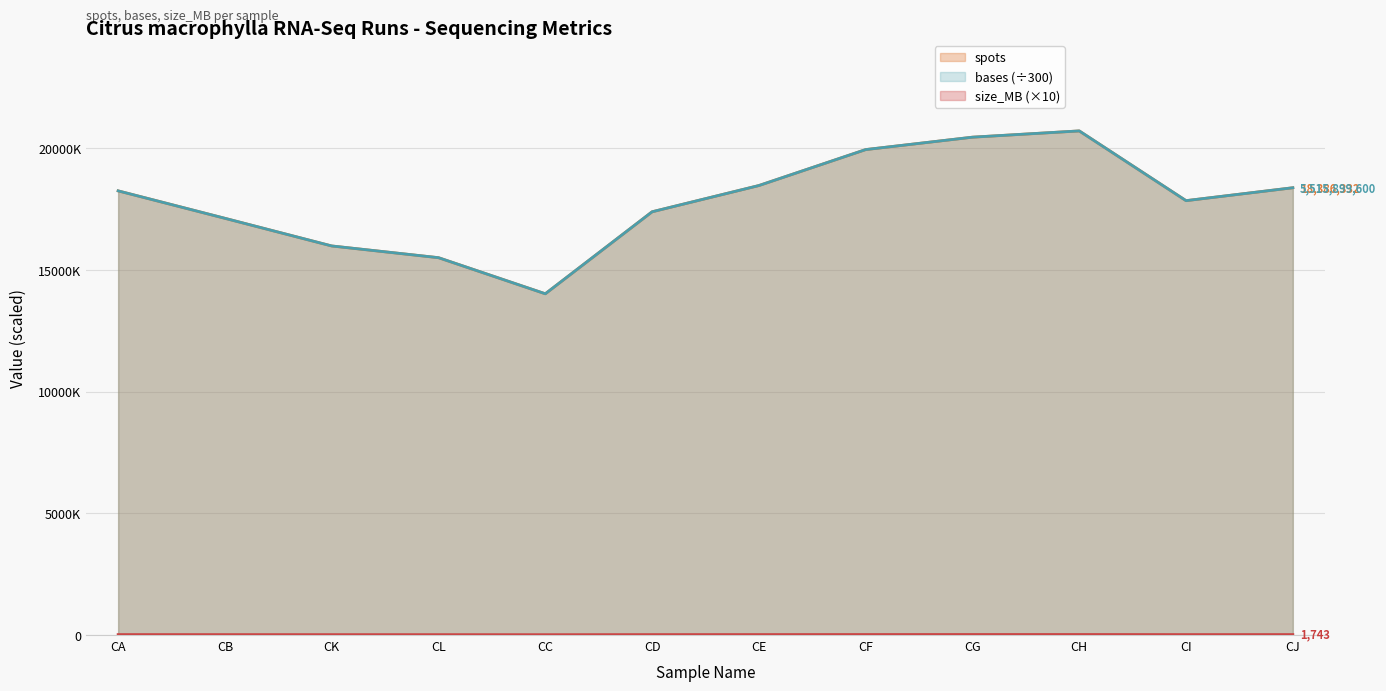

At which label is spots closest to 17375112?

CD